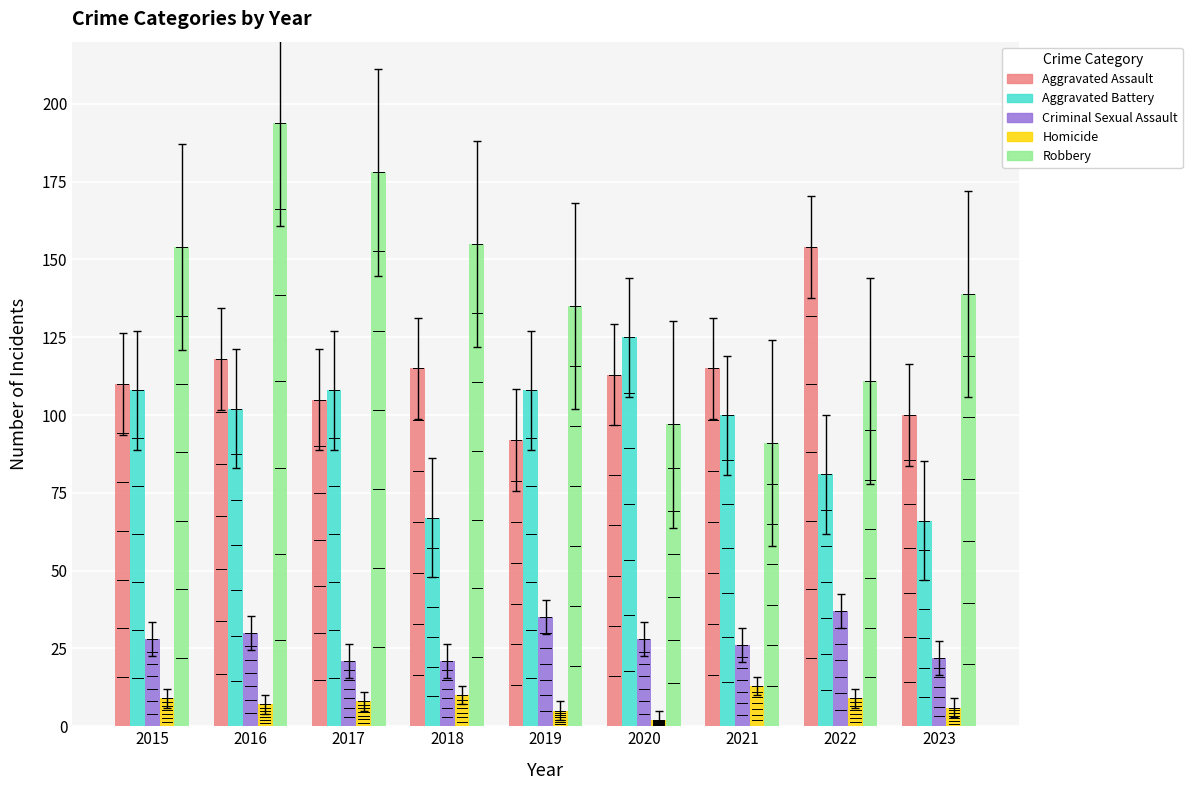

The value of Aggravated Battery at 2016 is 39. True or false?

False